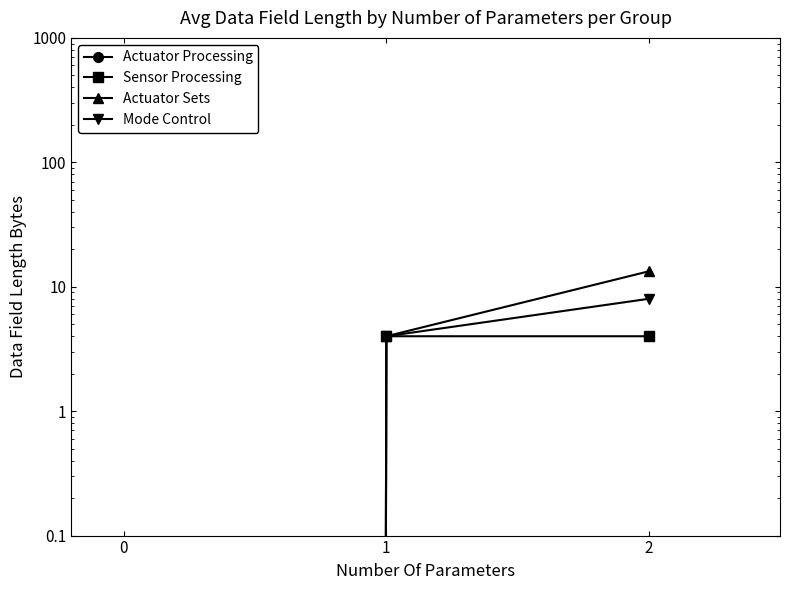

Rank the series by their maximum value, from highest to lowest.

Actuator Sets, Mode Control, Sensor Processing, Actuator Processing